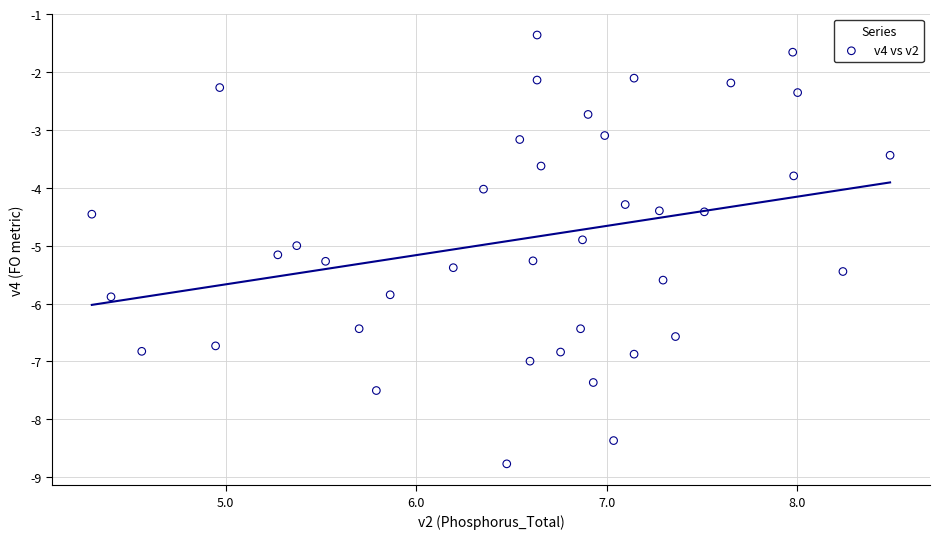

What is the range of Y values (max minus min)?

7.4